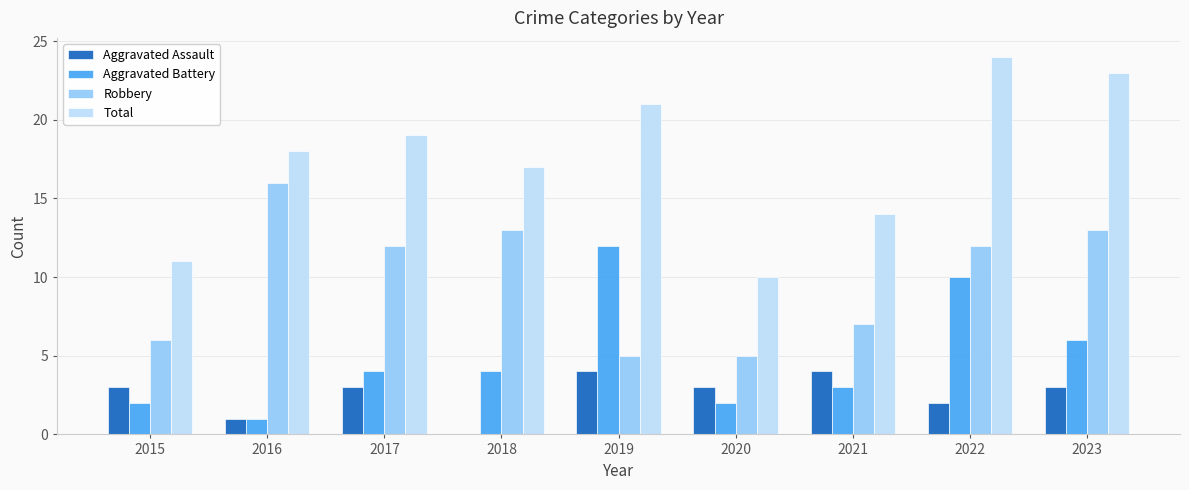

Reading right to left, extract all data points from this chart.

Aggravated Assault: 3	2	4	3	4	0	3	1	3
Aggravated Battery: 6	10	3	2	12	4	4	1	2
Robbery: 13	12	7	5	5	13	12	16	6
Total: 23	24	14	10	21	17	19	18	11